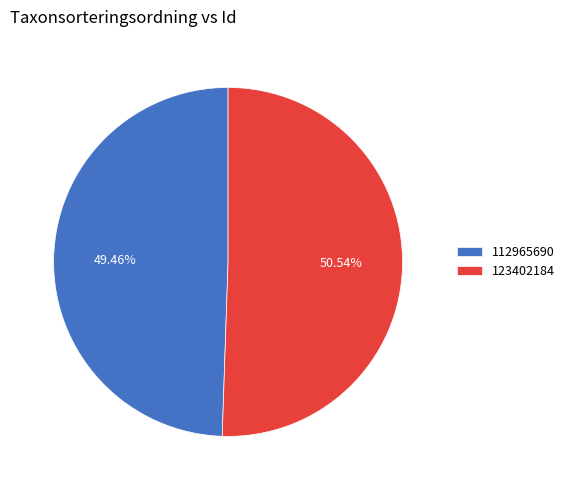

What is the majority slice?

123402184